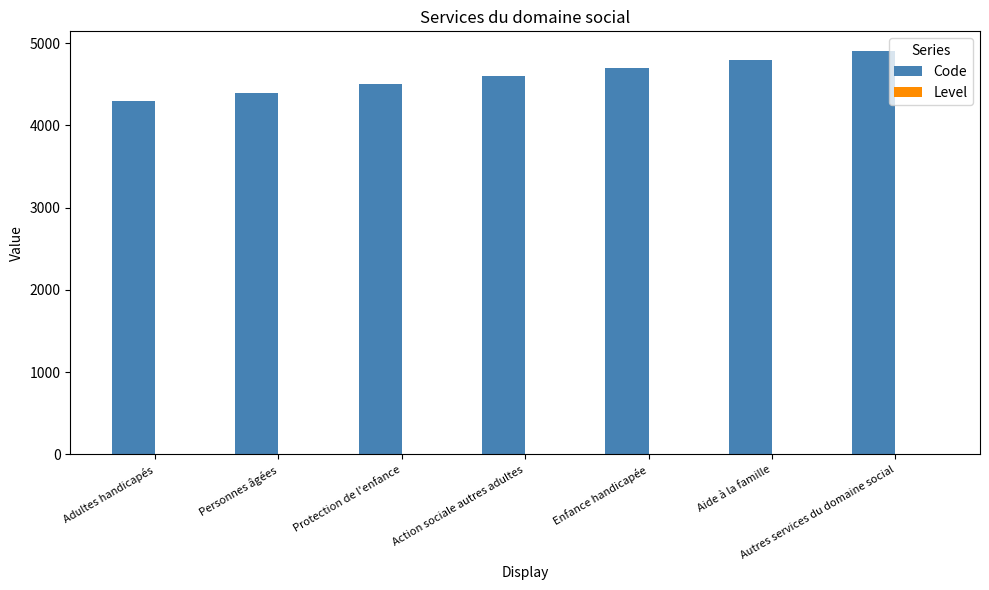

Which series has the largest total across all categories?

Code